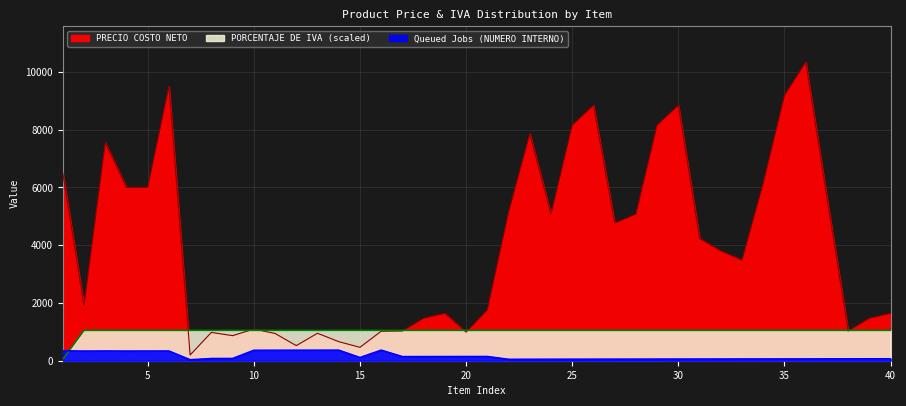

The value of PORCENTAJE DE IVA at 7 is 1050. True or false?

True